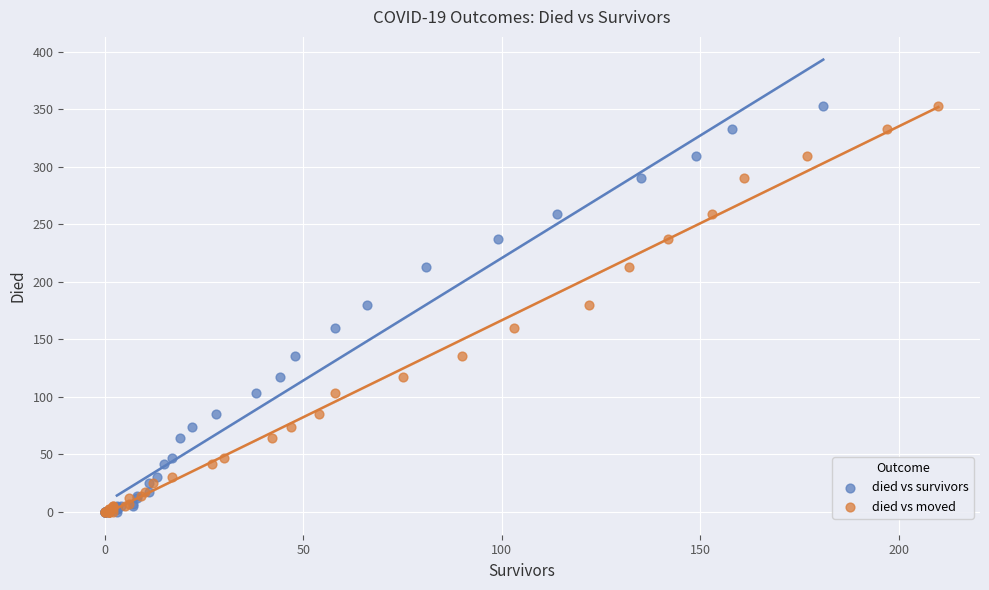

What are all the series names shown in the legend?

died vs survivors, died vs moved